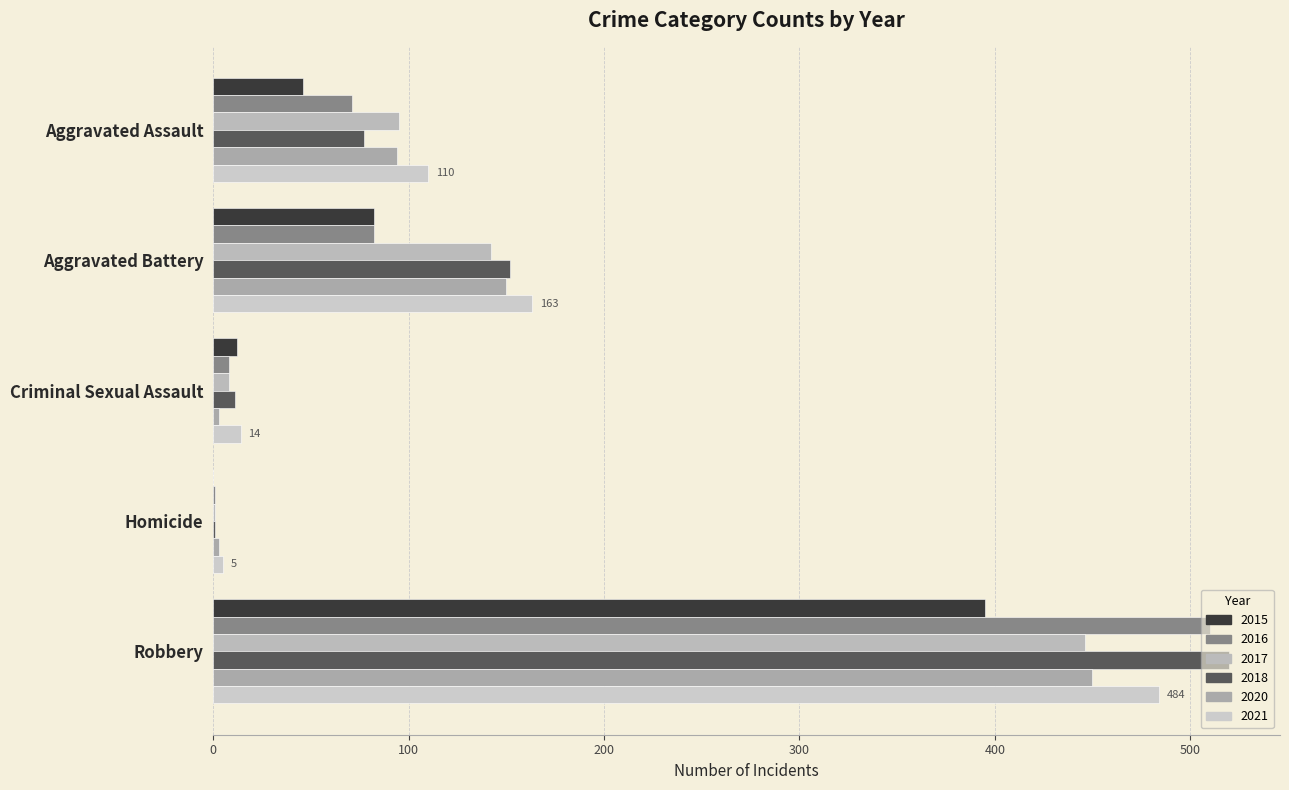

Is the value of 2021 at Criminal Sexual Assault greater than the value of 2020 at Robbery?

No